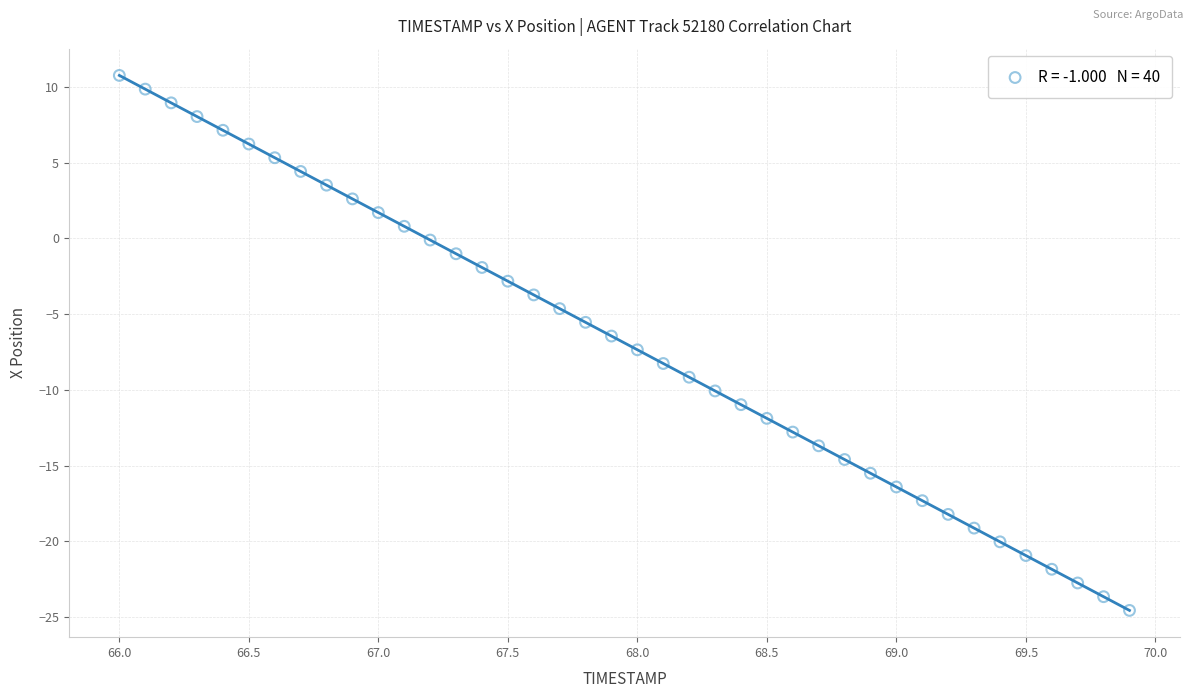

What is the range of Y values (max minus min)?

35.3